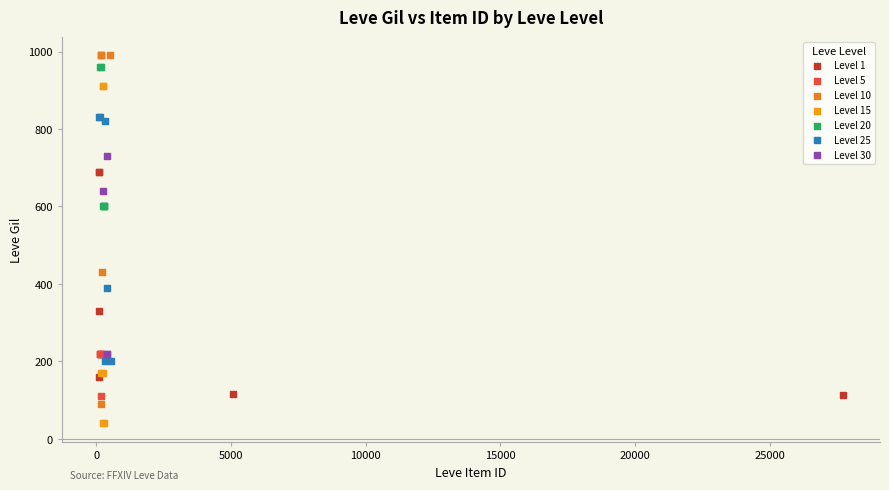

Which series contains the lowest Y value?

Level 15